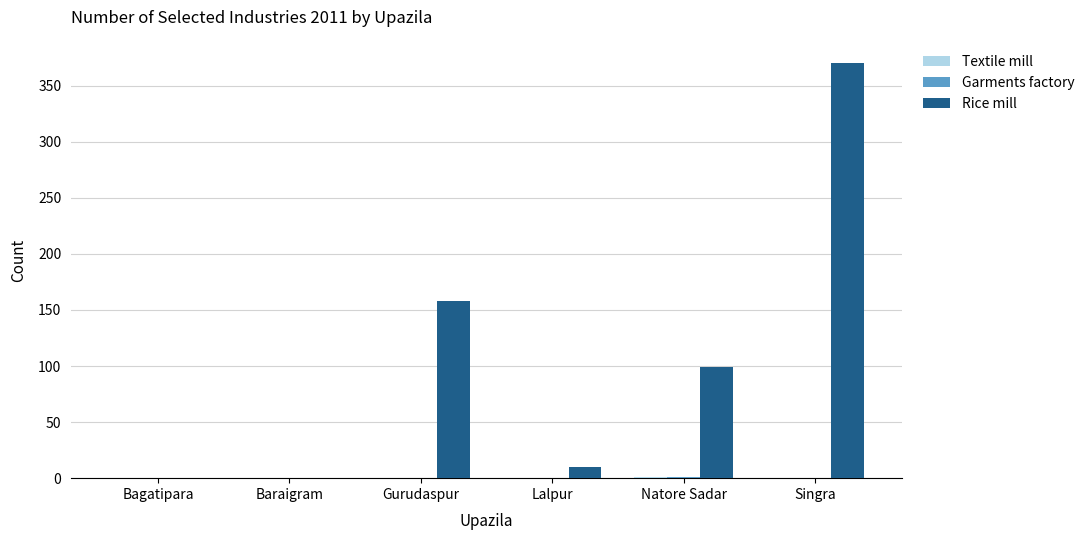

Where is Rice mill nearest to the value 185?

Gurudaspur